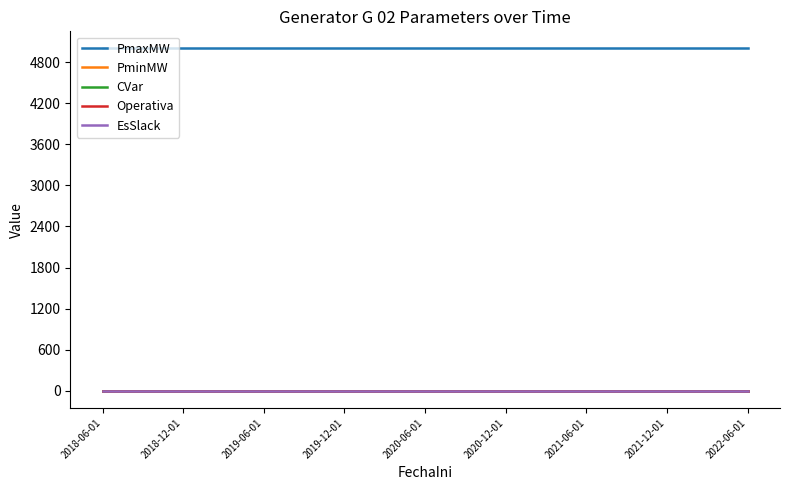

Which series has the largest total across all categories?

PmaxMW